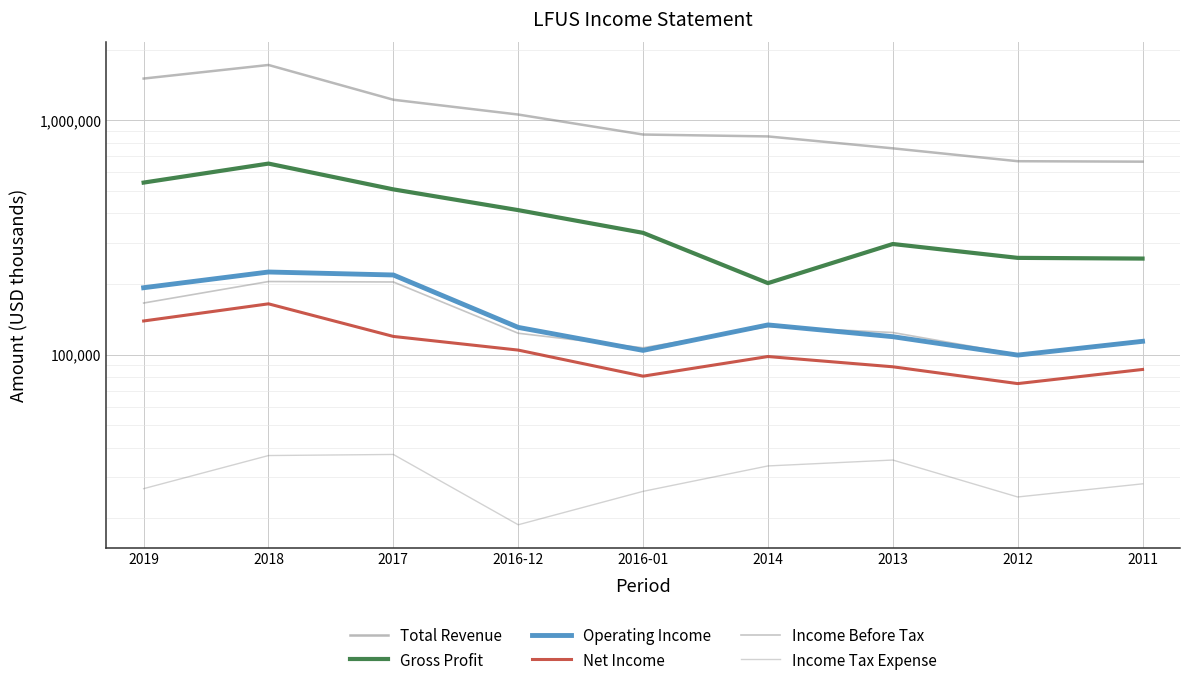

The value of Gross Profit at 2012 is 258500. True or false?

True